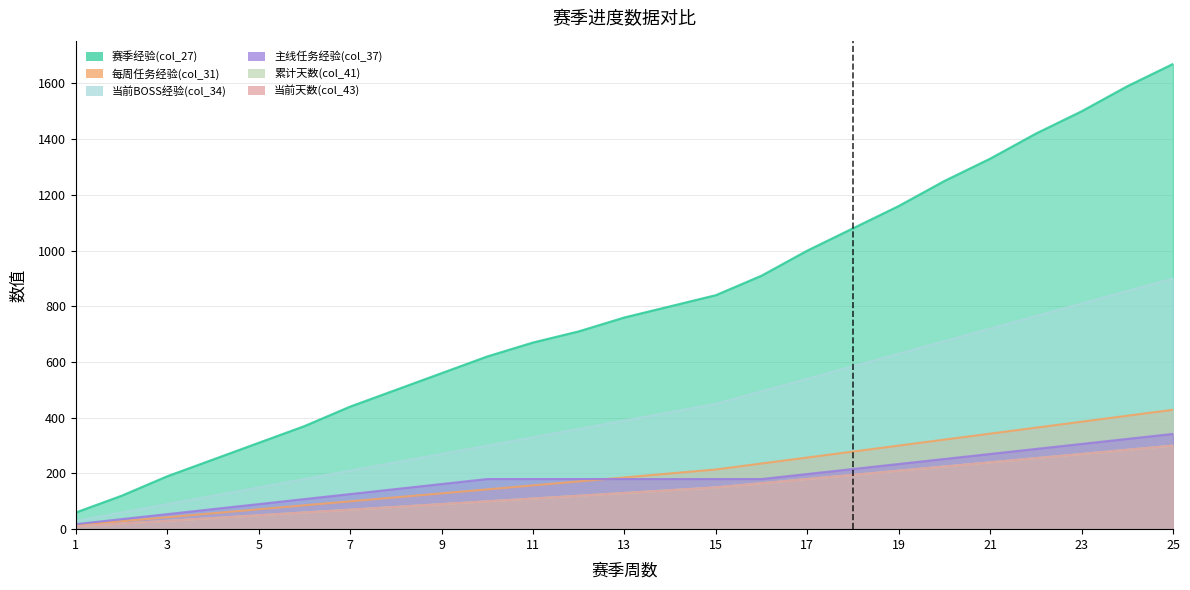

What is the value of the 主线任务经验(col_37) point at the 24th from the left?

324.0